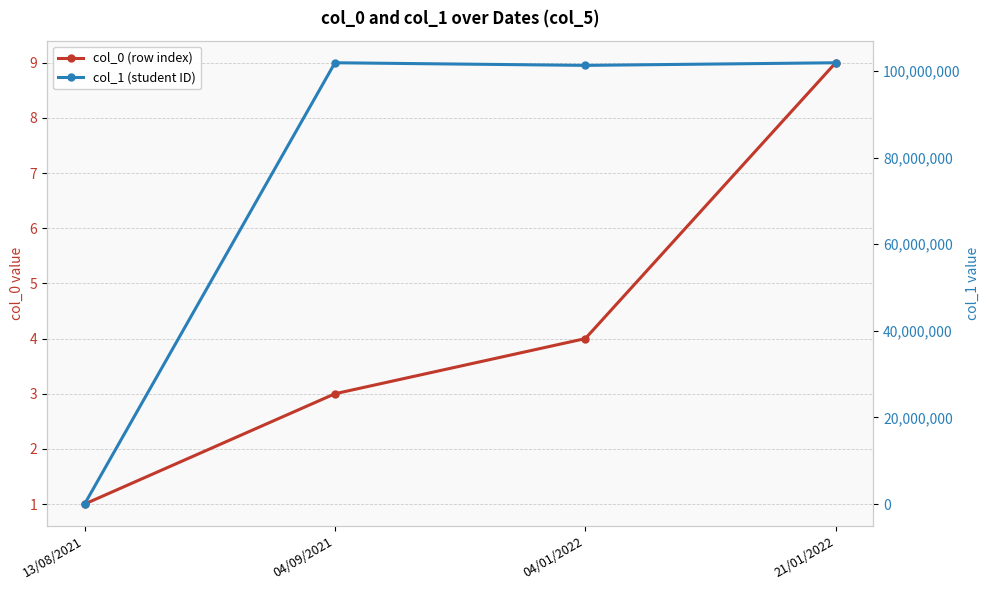

How many data points in col_1 (student ID) are above 101906051?

1